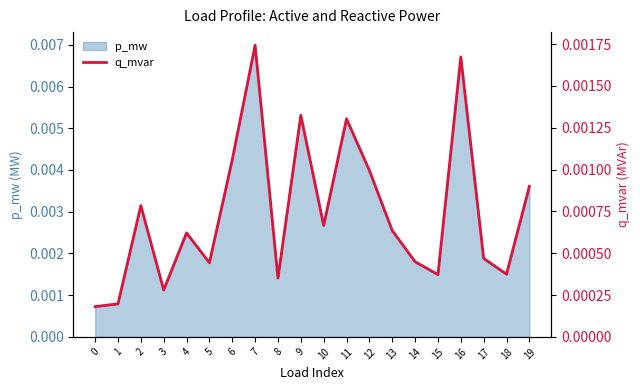

How many data points does each series have?

20